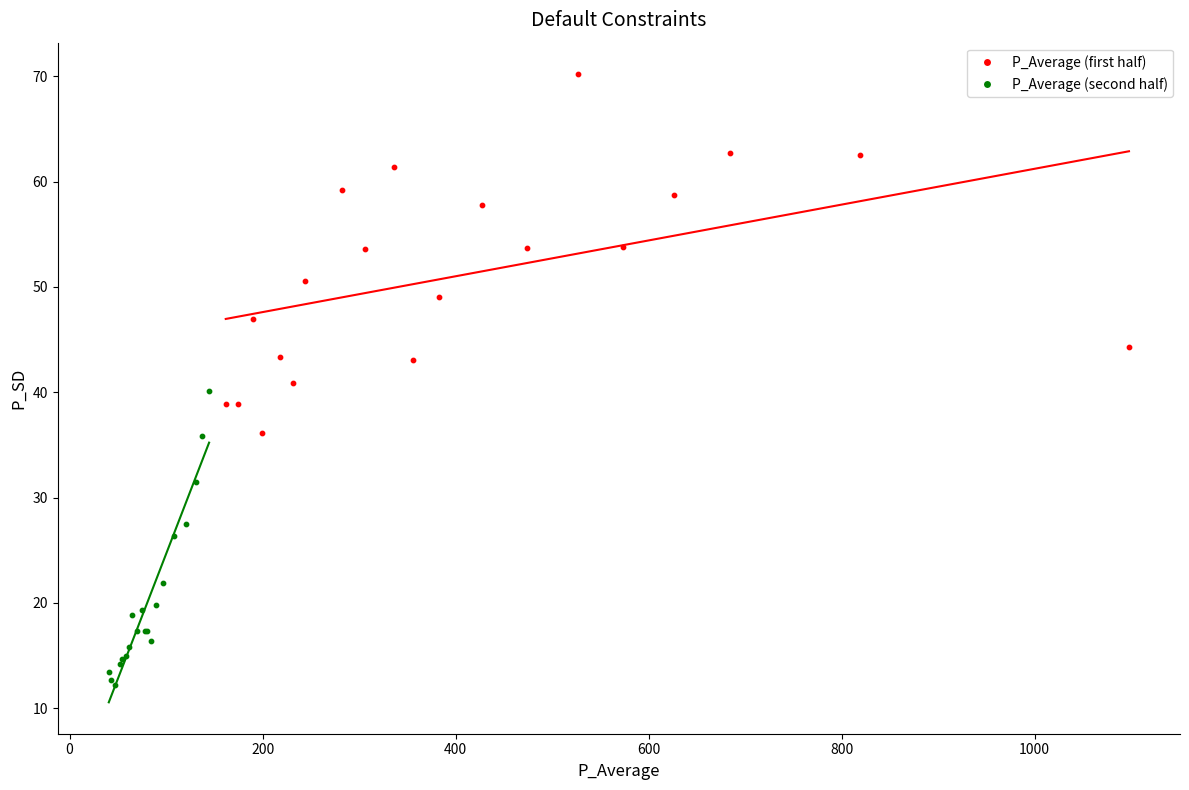

Which series contains the highest Y value?

P_Average (first half)